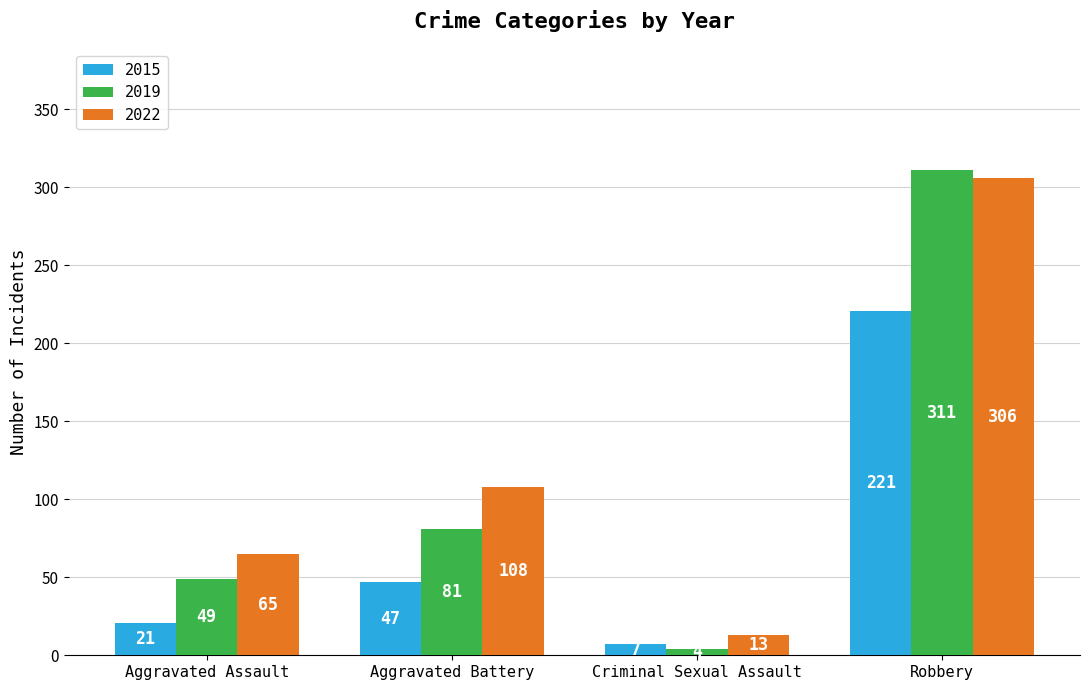

How many data points in 2022 are less than 108?

2